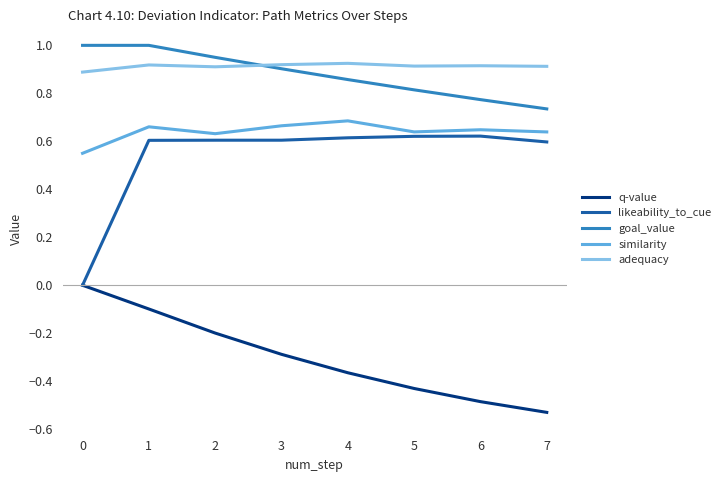

How many goal_value values are between 0 and 1?

8